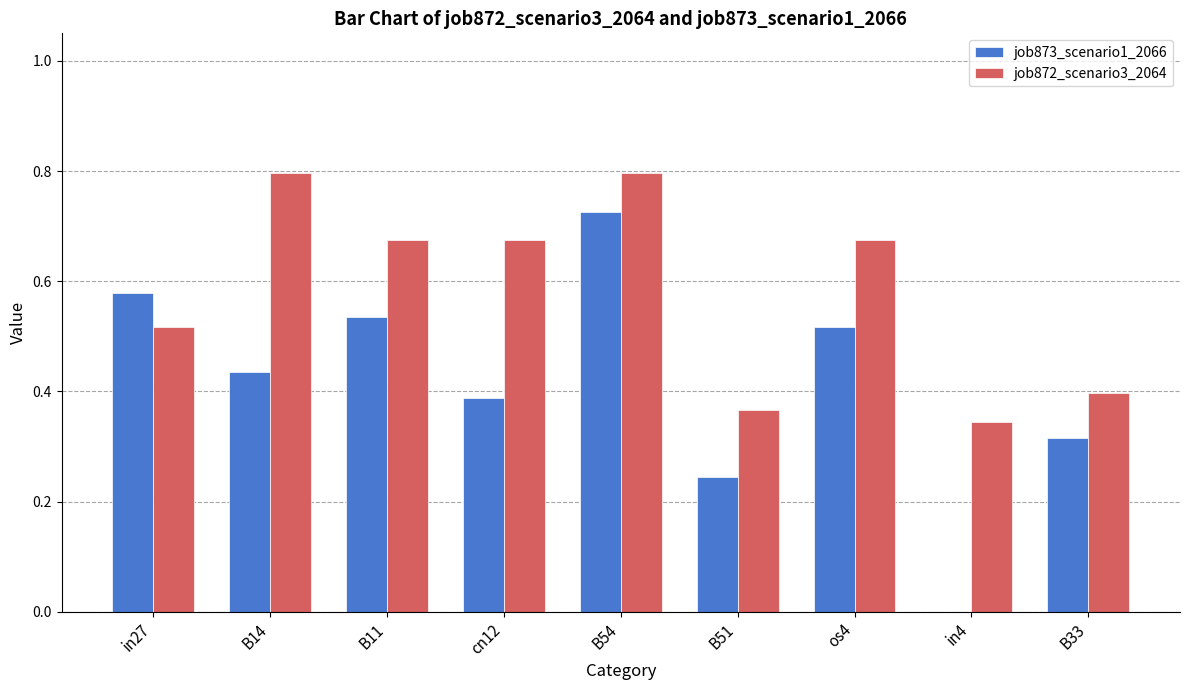

What is the sum of the job872_scenario3_2064 values at B54 and in4?

1.1